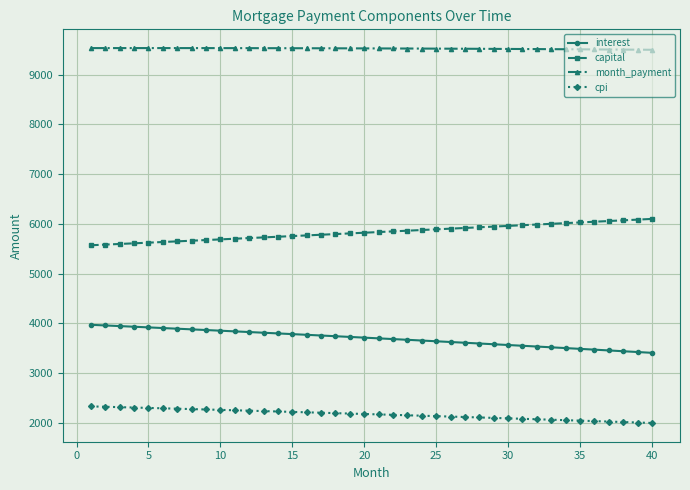

True or false: interest and month_payment cross at least once.

False